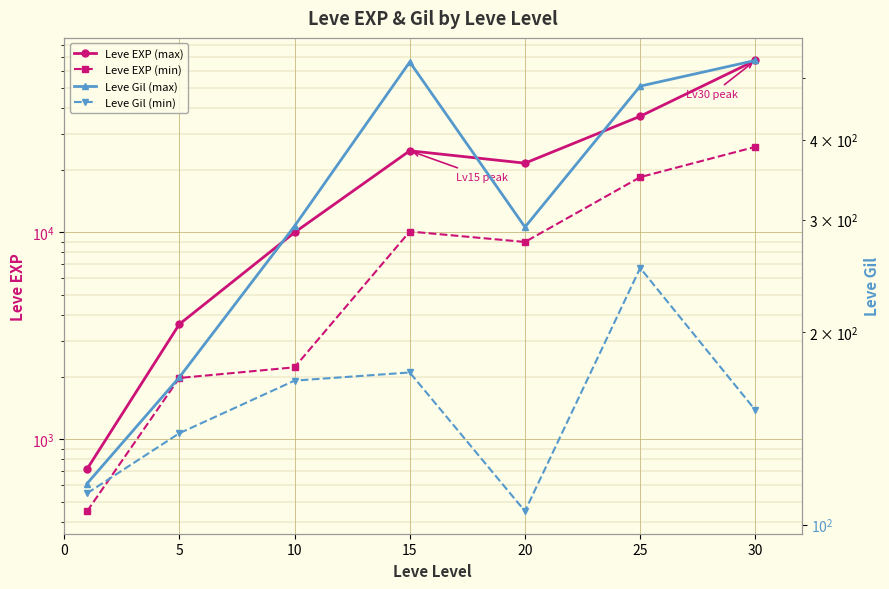

What is the highest value of the Leve Gil (max) series?

532